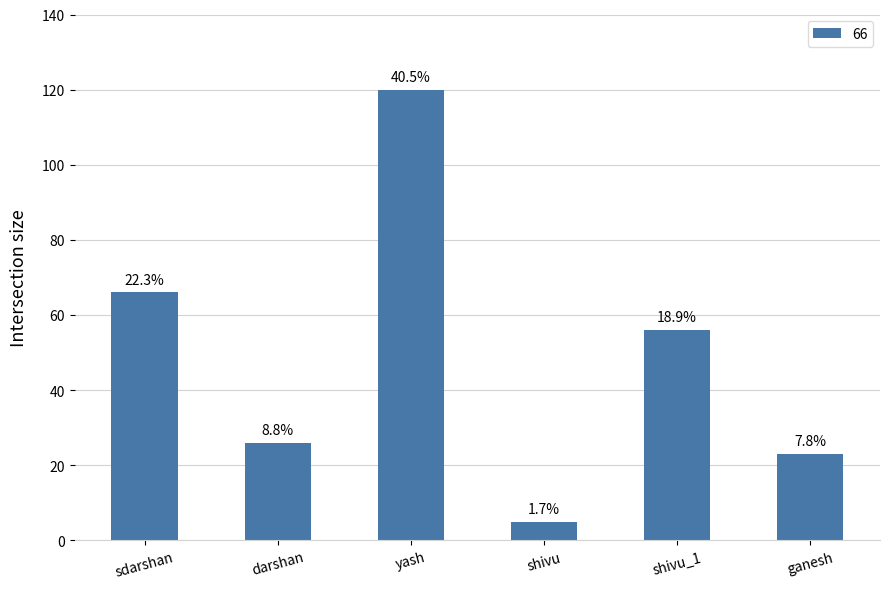

True or false: the data shows 23 at ganesh.

True